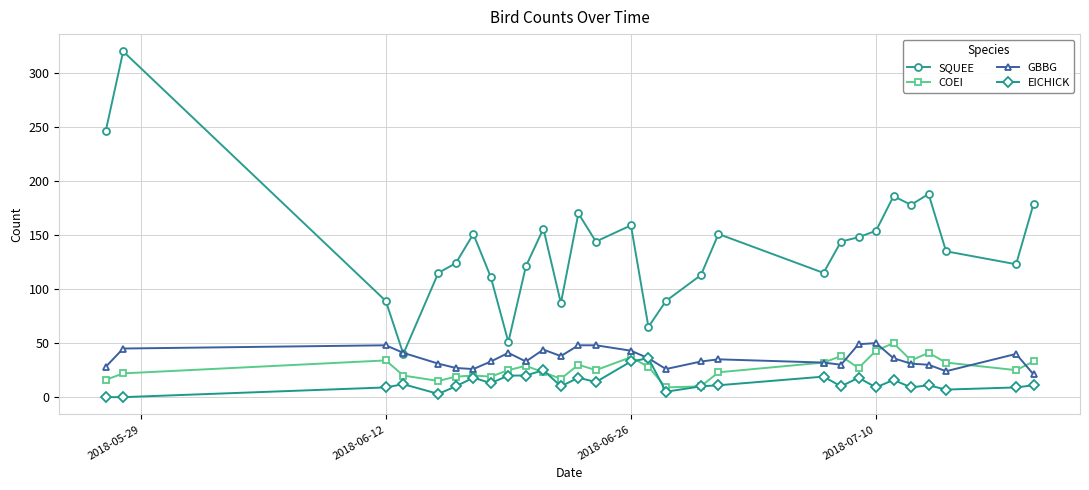

What is the maximum value shown in the chart?

320